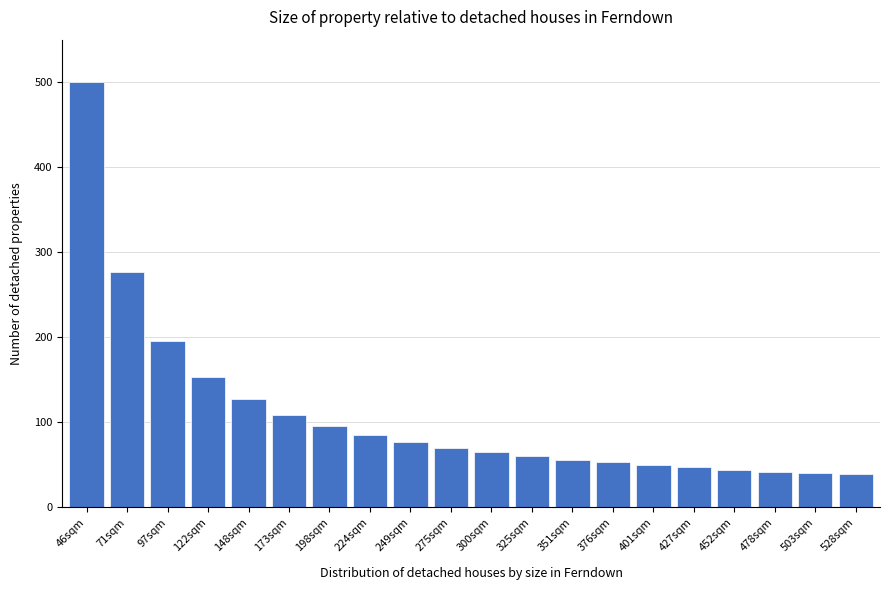

Approximately how many times larger is the value at 427sqm compared to 249sqm?

0.6